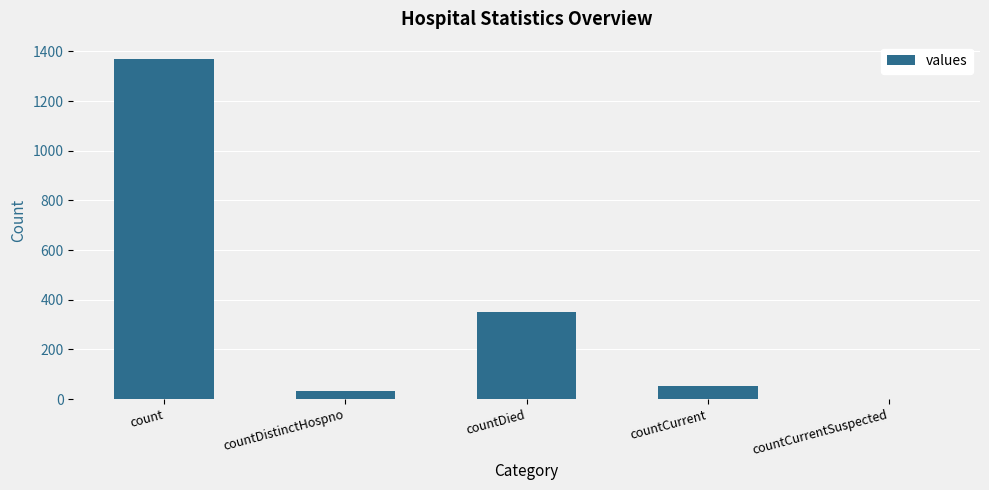

Does the chart contain stacked bars?

No